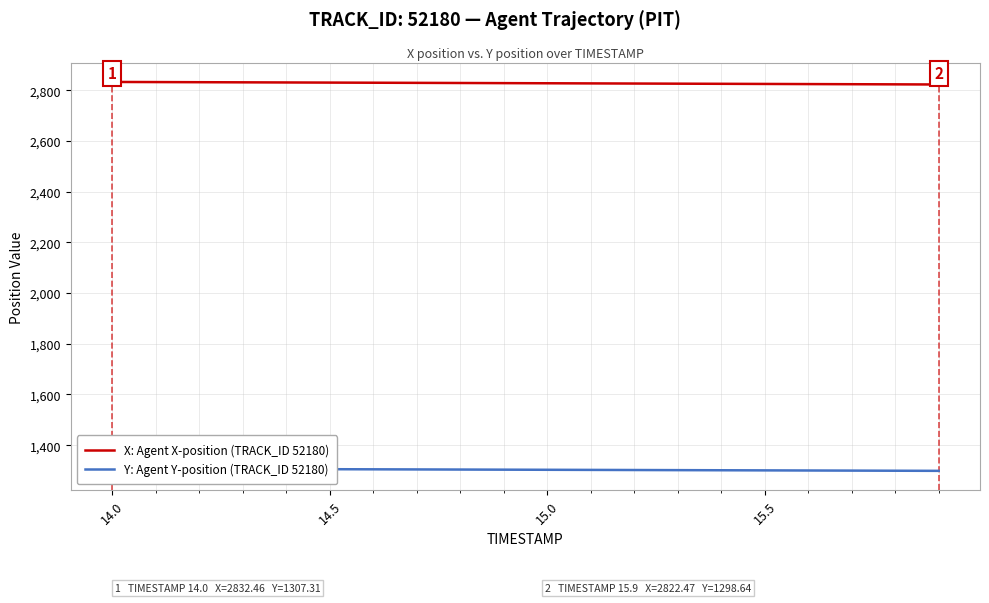

What is the average value of the X: Agent X-position (TRACK_ID 52180) series?

2827.5